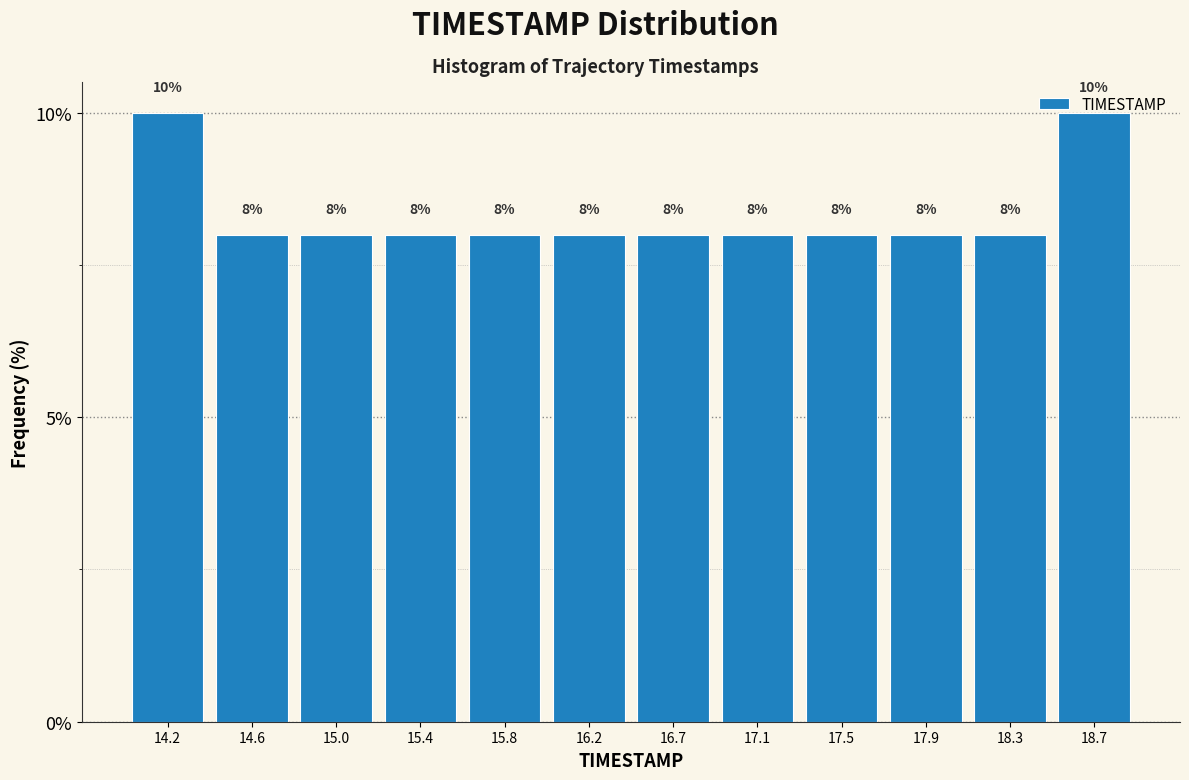

Reading left to right, transcribe this chart: for each bar, give the range it covers on the x-axis and its height. The bar edges are not printed on the chart, so give them approximately, as read against the axis.

14.00 to 14.40: 10
14.40 to 14.80: 8
14.80 to 15.25: 8
15.25 to 15.65: 8
15.65 to 16.05: 8
16.05 to 16.45: 8
16.45 to 16.85: 8
16.85 to 17.25: 8
17.25 to 17.70: 8
17.70 to 18.10: 8
18.10 to 18.50: 8
18.50 to 18.90: 10